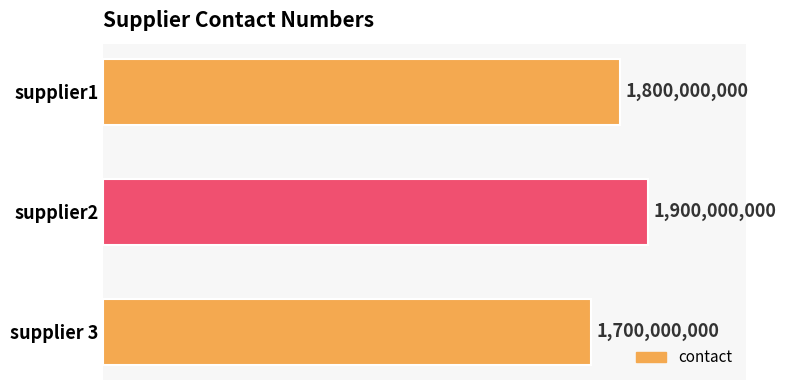

What is the sum of all values?

5400000000